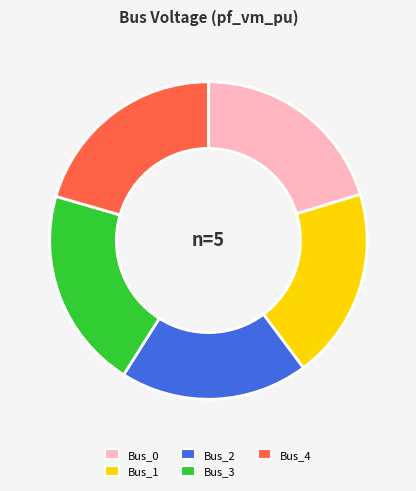

Does Bus_4 account for over 50% of the chart?

No